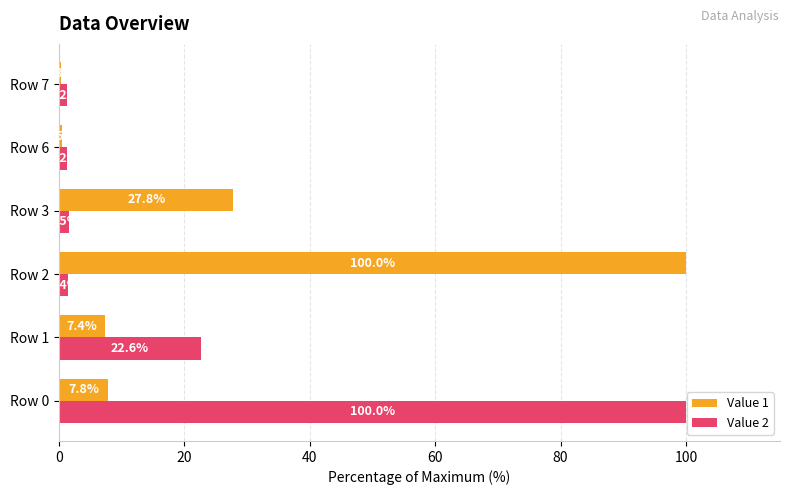

True or false: Value 1 has a value of 163.8 at Row 2.

False